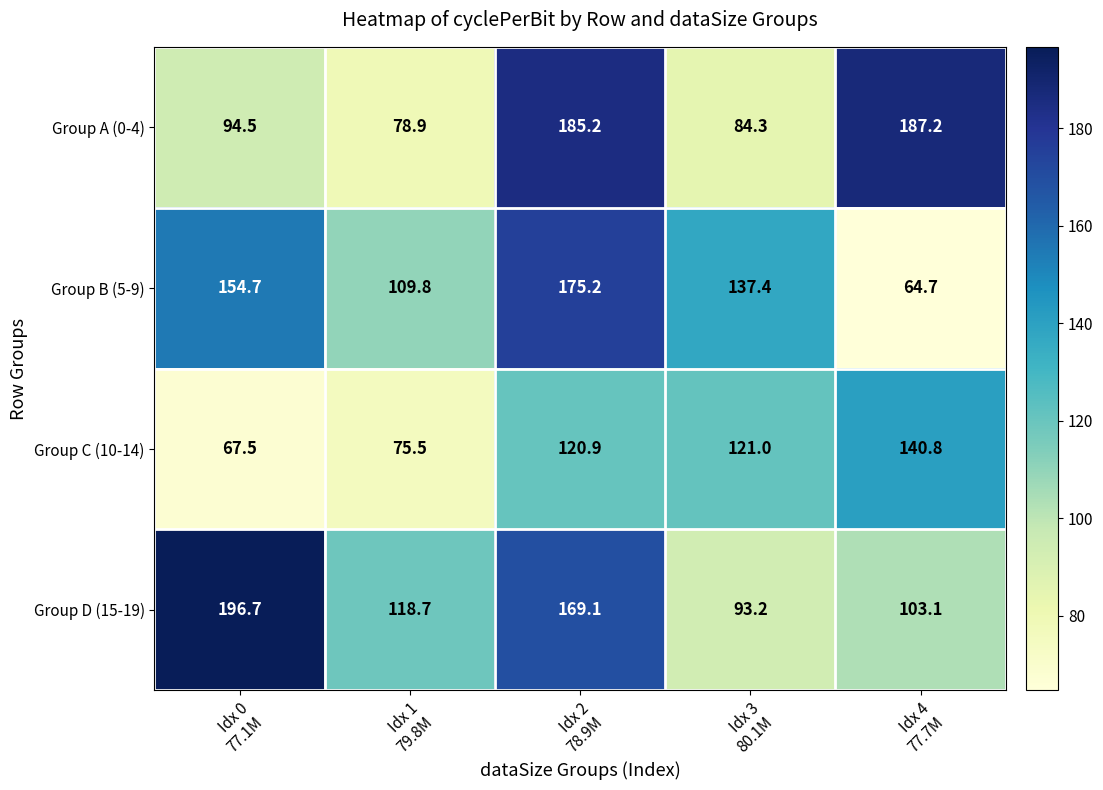

Which series has the largest total across all categories?

Group D (15-19)